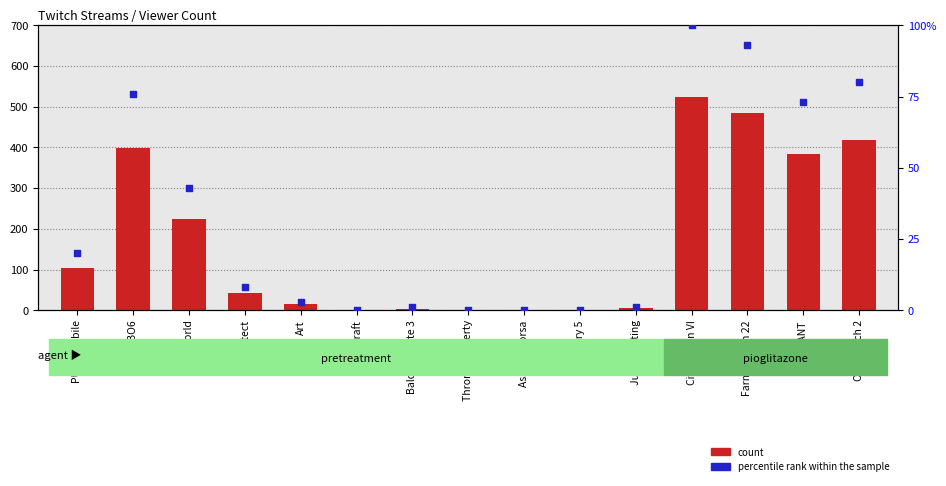

Is the value of count at Just Chatting greater than the value of percentile rank within the sample at CoD: BO6?

No